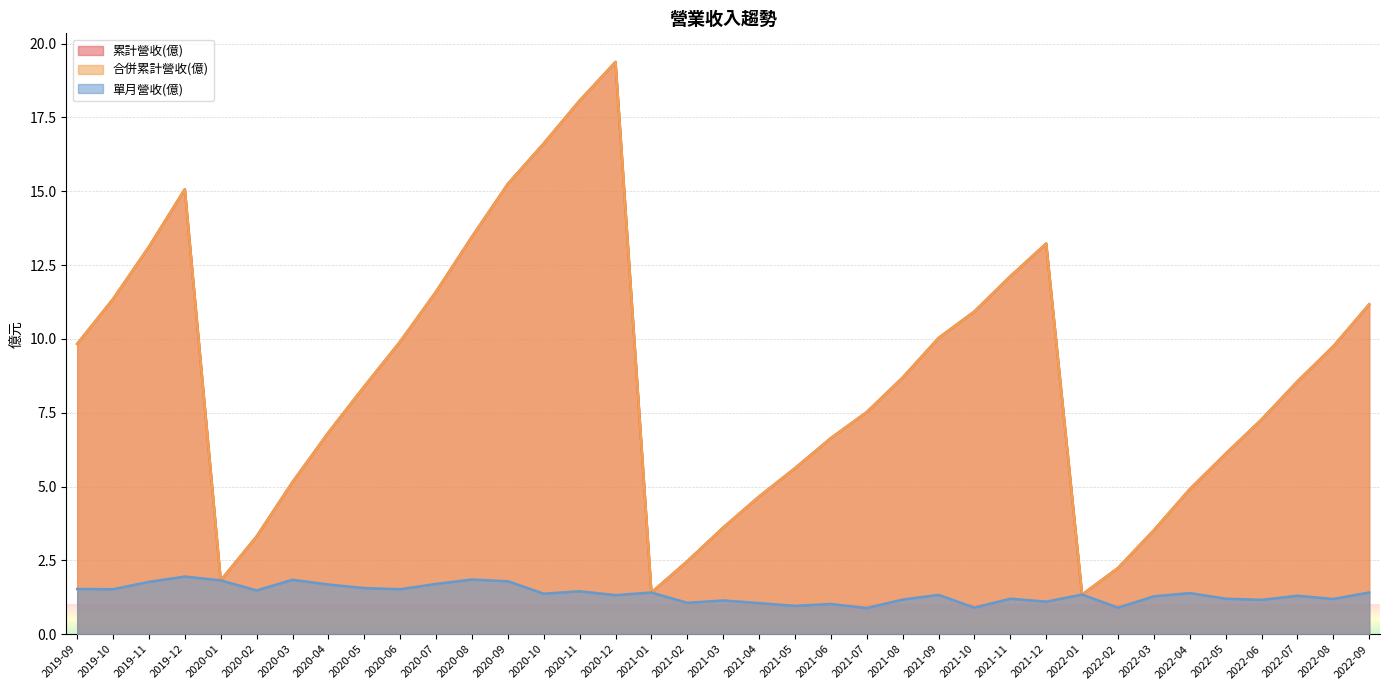

True or false: 累計營收(億) has a value of 4.7 at 2021-04.

True